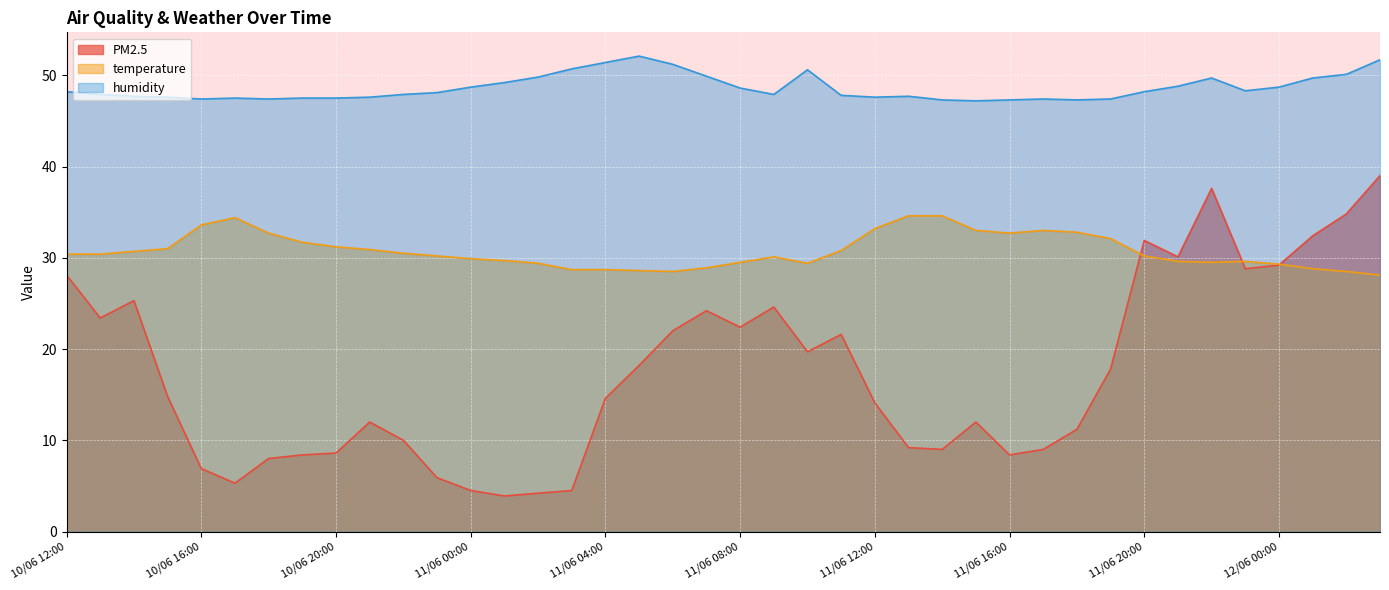

What are all the series names shown in the legend?

PM2.5, temperature, humidity